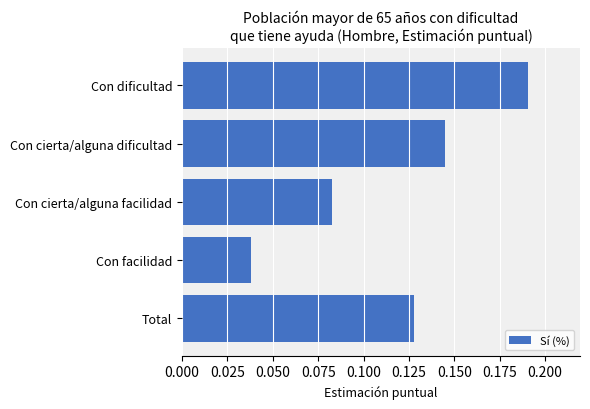

What is the sum of all values?

0.6